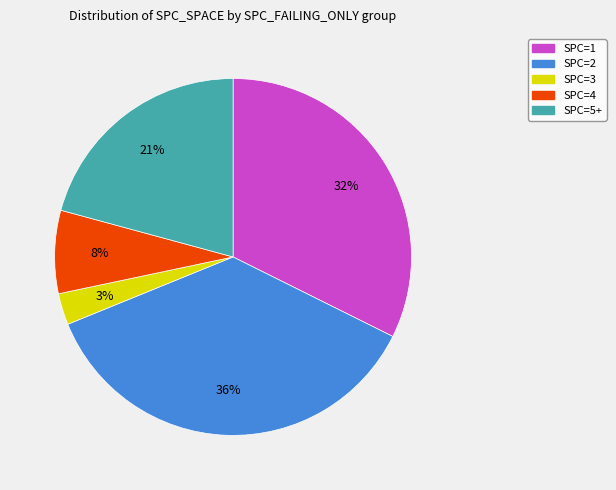

To the nearest percent, what is the average slice percentage?

20%